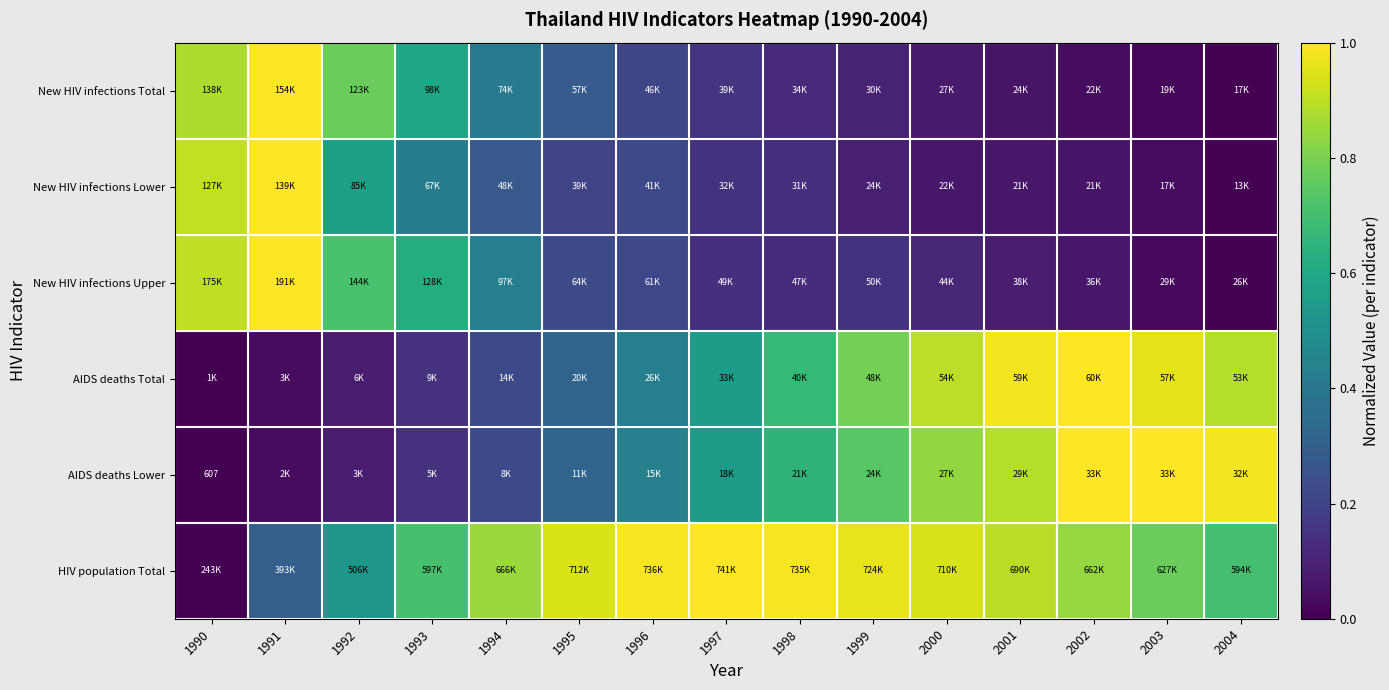

What is the difference between the second highest and minimum values in the New HIV infections Lower series?

0.9